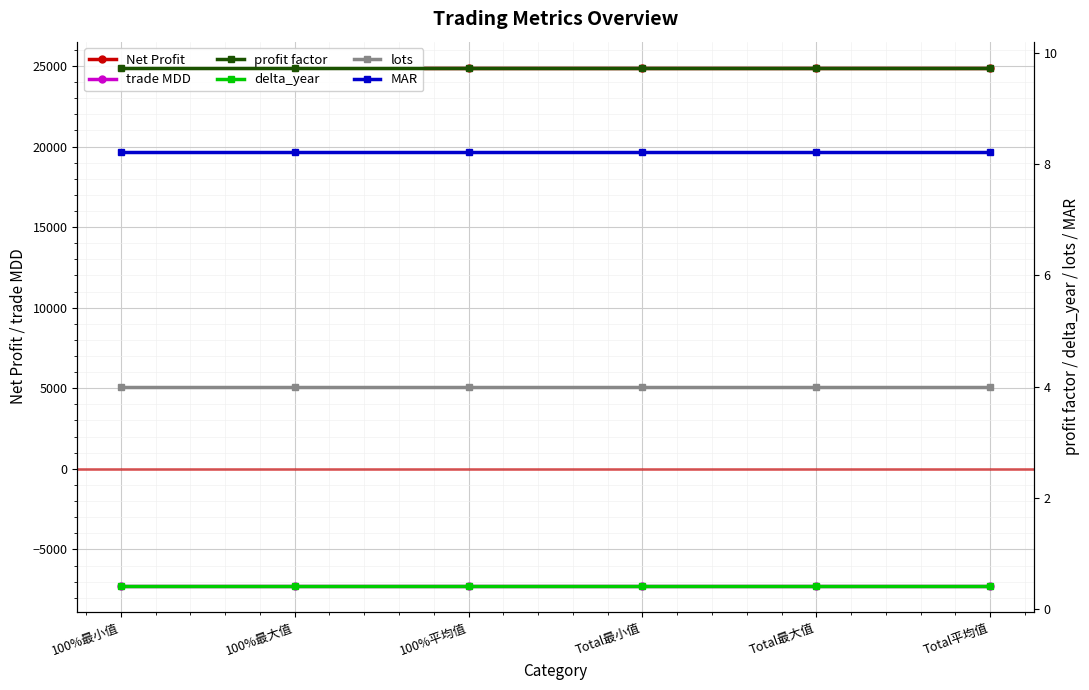

What is the lowest value of the profit factor series?

9.7